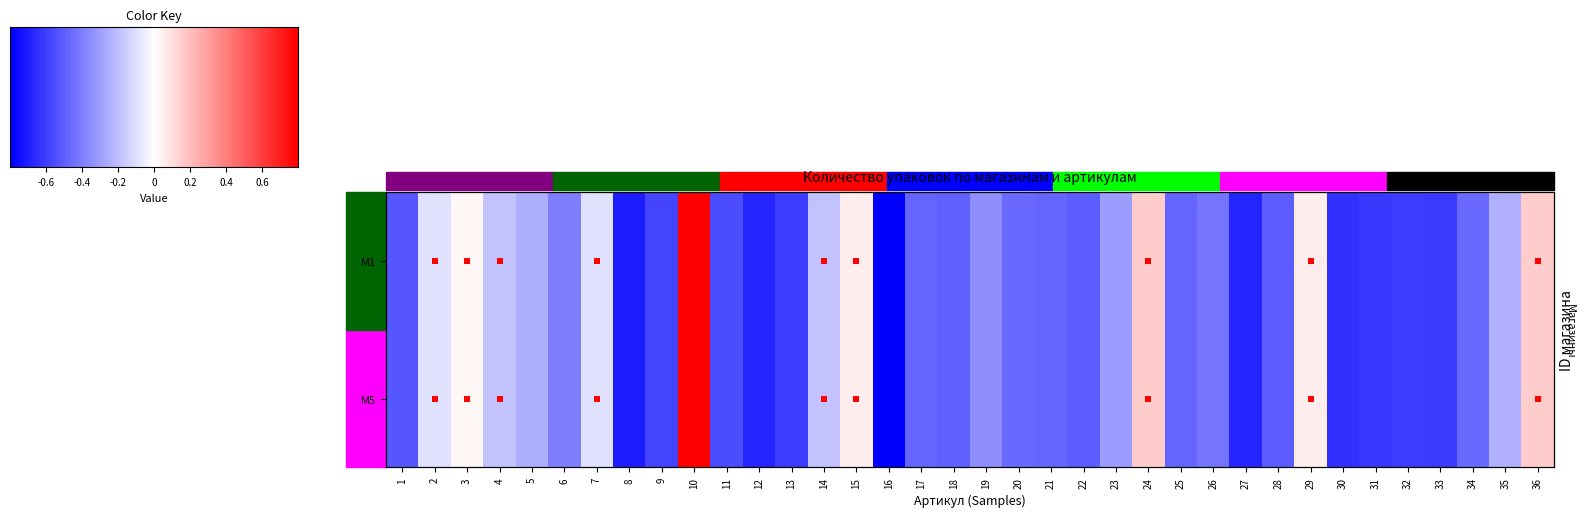

Where is price_M1 nearest to the value 0?

3